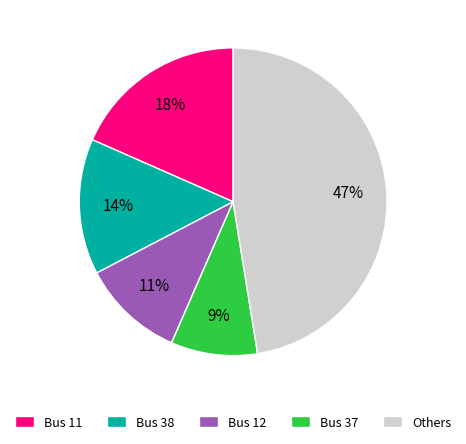

How many segments does this pie chart have?

5